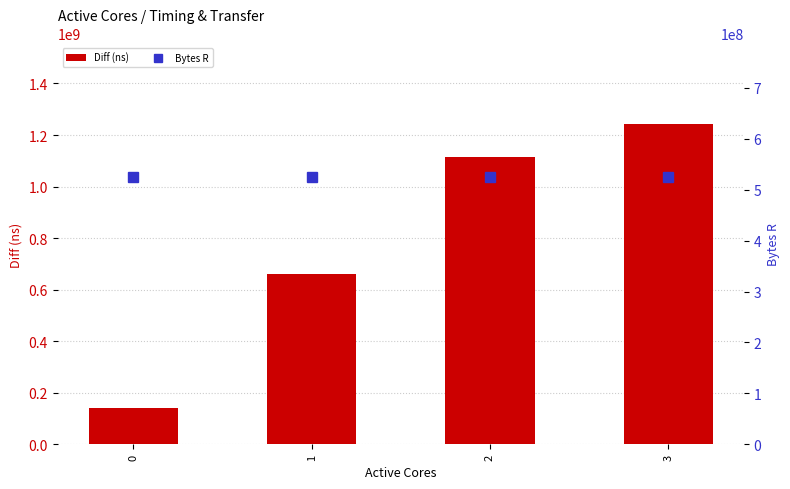

Reading left to right, transcribe all the data shown in this chart.

Diff (ns): 0=140322830	1=662361942	2=1113659704	3=1244079255
Bytes R: 0=524288000	1=524288000	2=524288000	3=524288000